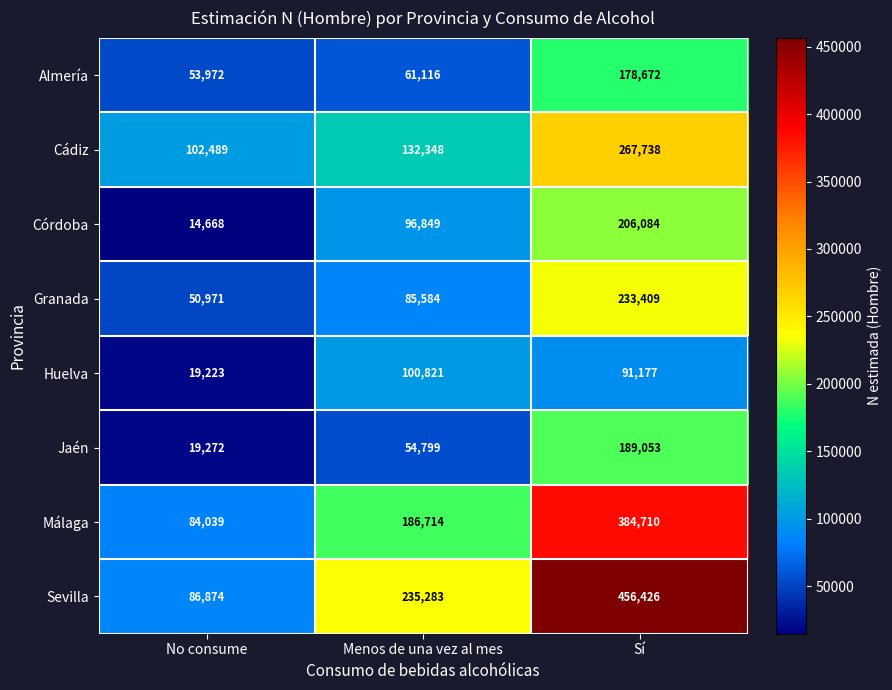

At which label is Cádiz closest to 185113?

Menos de una vez al mes